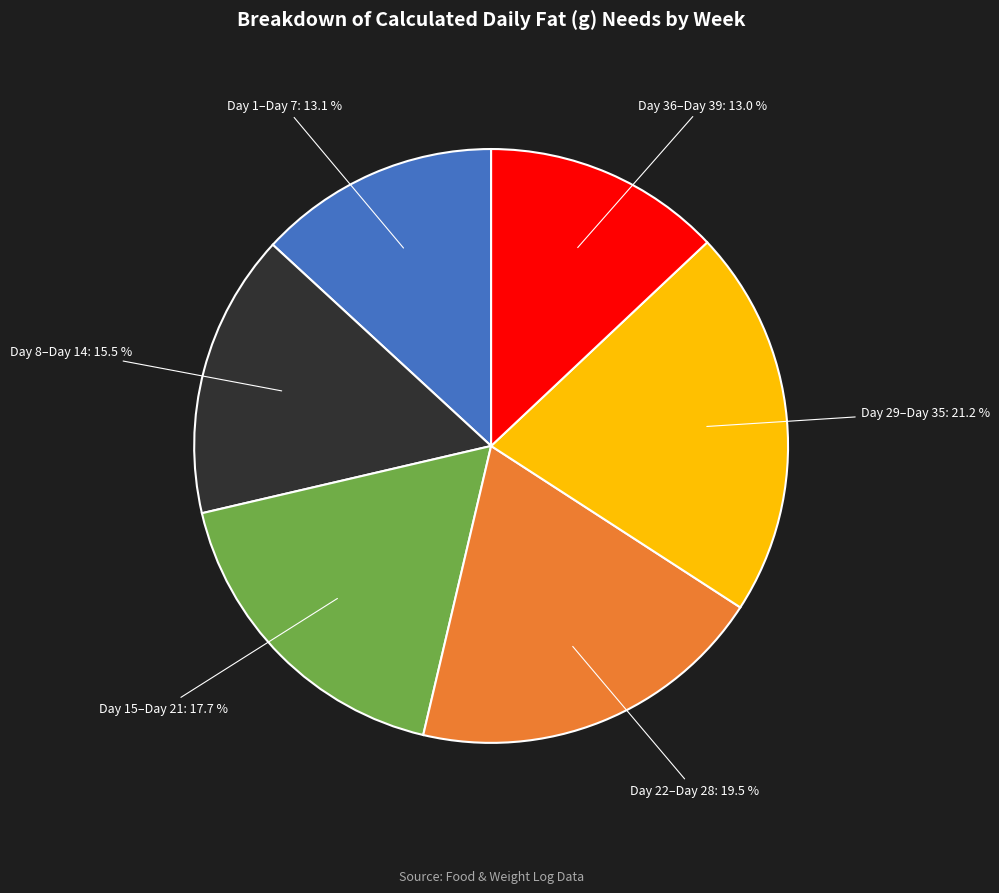

Is there a majority slice in this chart?

No